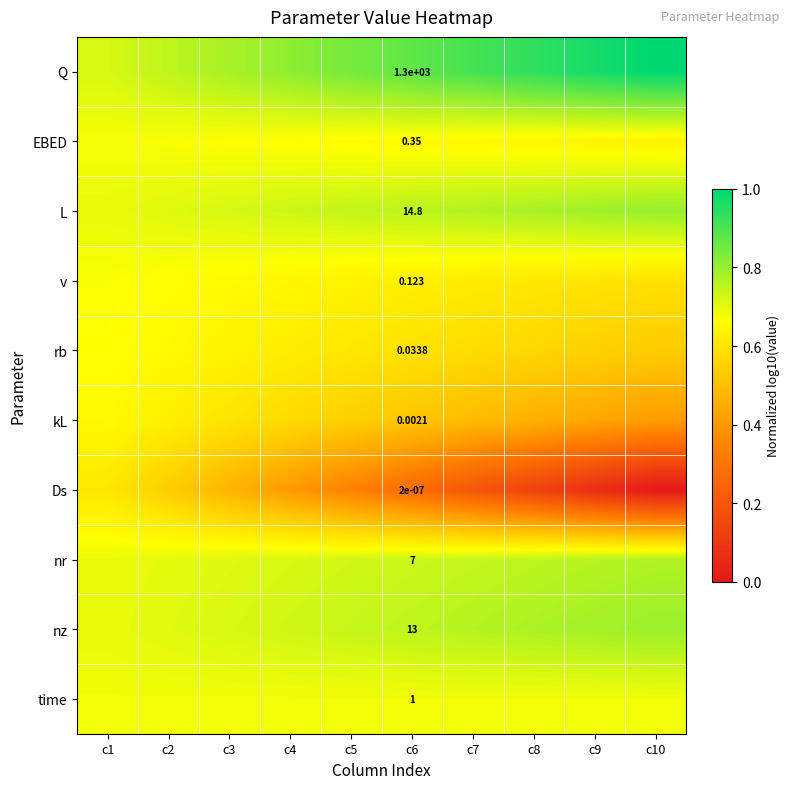

What is the difference between the highest and lowest values at c6?

1300.0